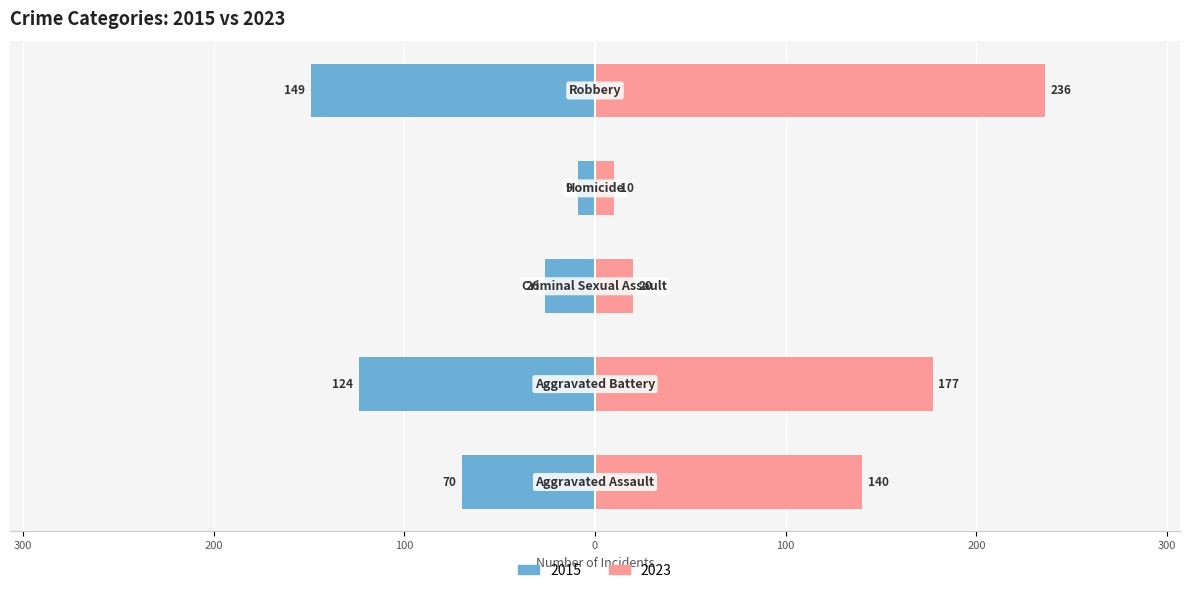

At which label does Left (older years) first exceed -70?

Criminal Sexual Assault